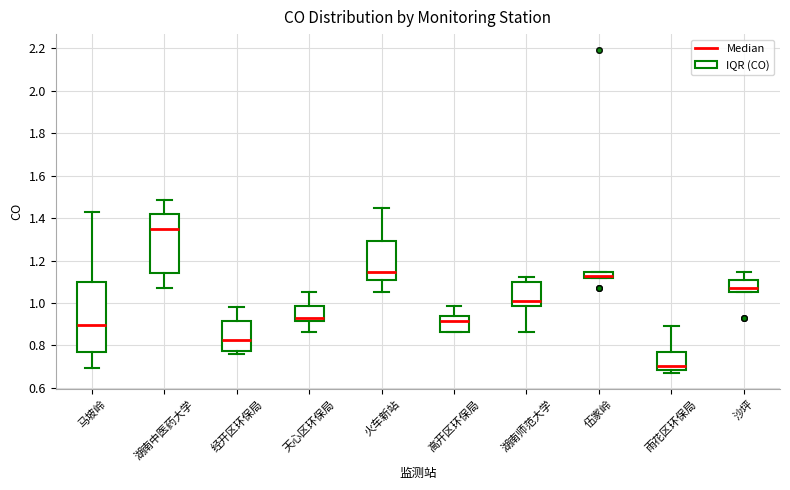

Comparing the boxes themselves (not the whiskers), which one is the tallest?

马坡岭